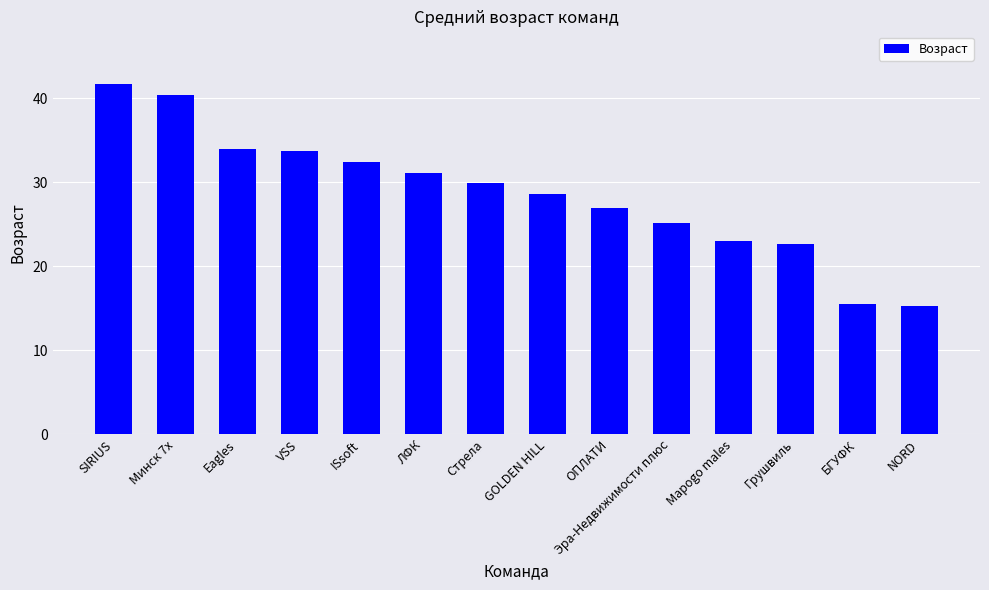

True or false: the data shows 9.1 at ISsoft.

False